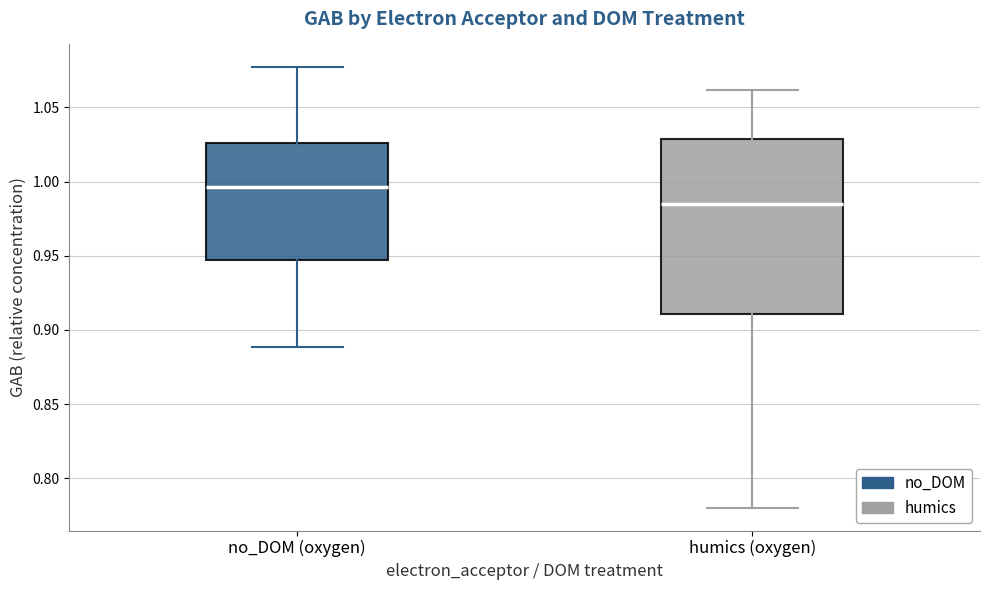

Reading left to right, read every box against the y-axis: the position of its median line, the range the box covers, and the ends of its whiskers. The values are not printed on the chart, so give them approximately, as read against the axis.

no_DOM (oxygen): median 0.995, box 0.945 to 1.025, whiskers 0.890 to 1.080
humics (oxygen): median 0.985, box 0.910 to 1.030, whiskers 0.780 to 1.060